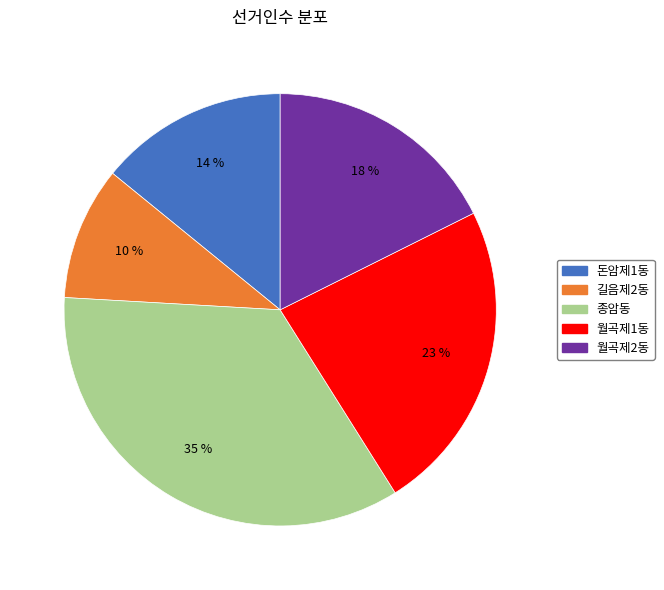

Is it true that 월곡제2동 is 18% of the pie?

True